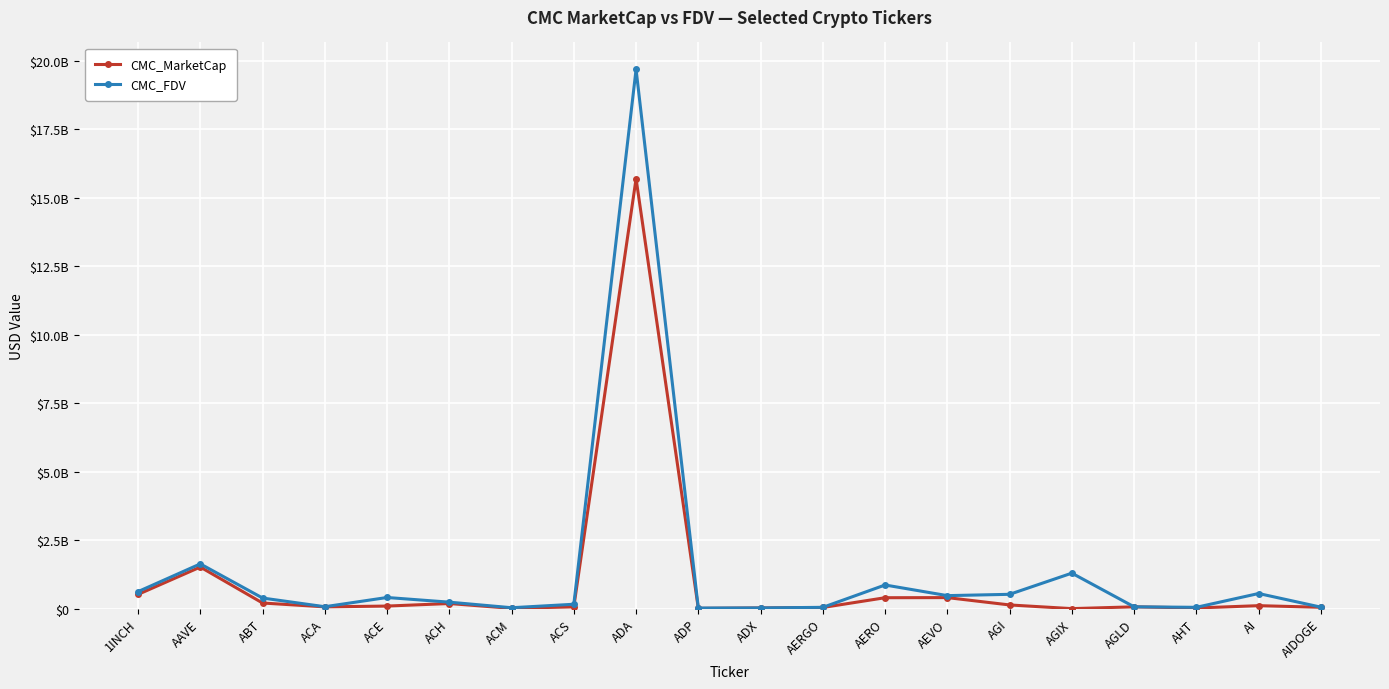

Which series has the largest total across all categories?

CMC_FDV